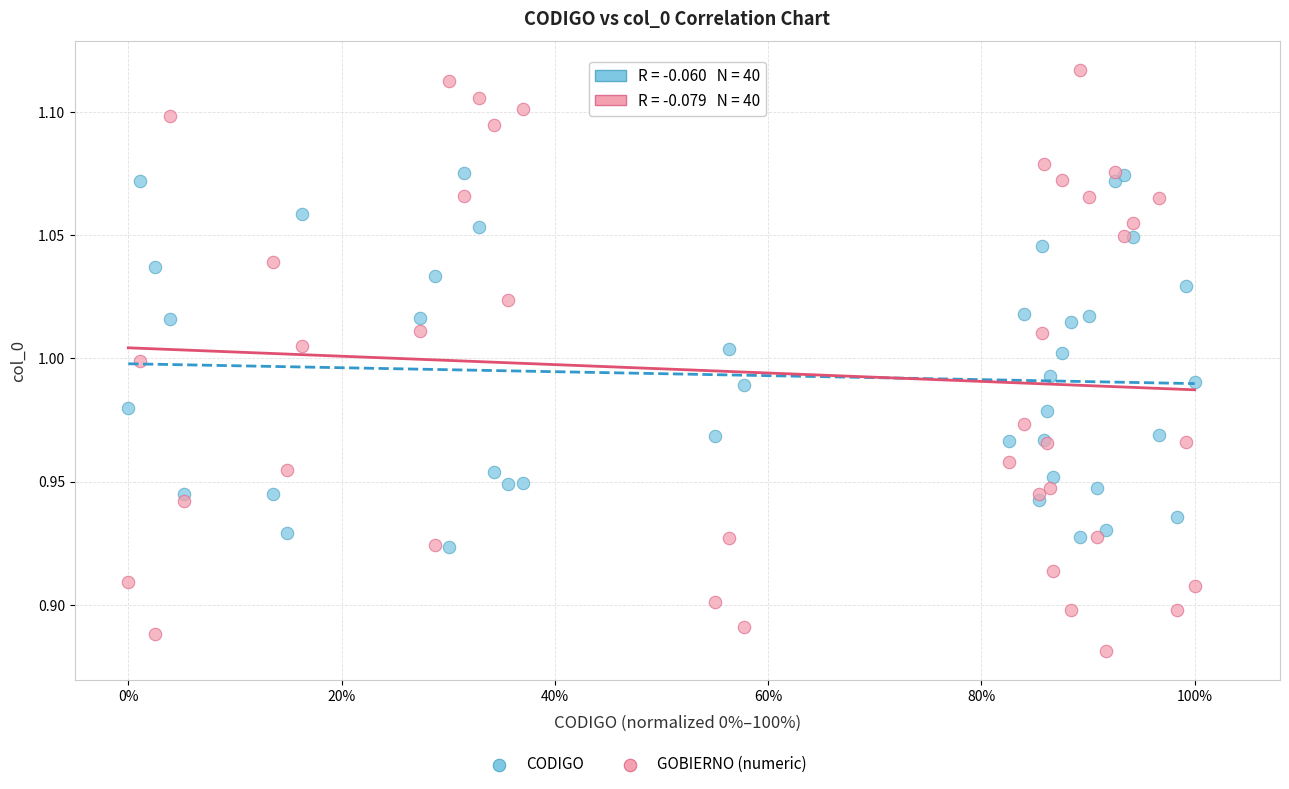

Which series reaches the maximum Y coordinate?

GOBIERNO (numeric)